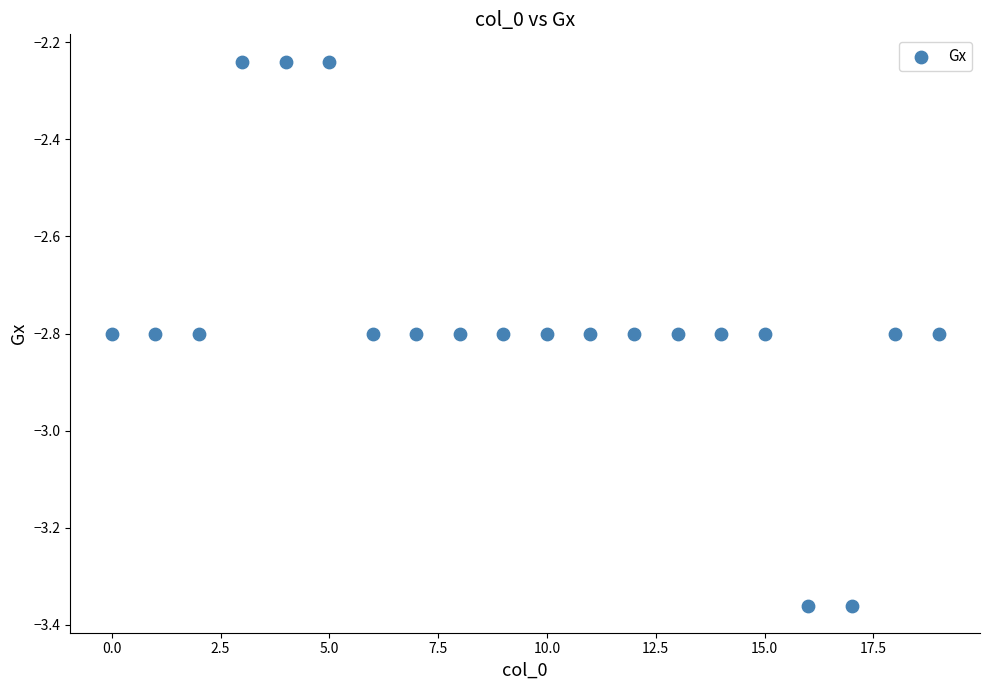

What is the range of Y values (max minus min)?

1.1